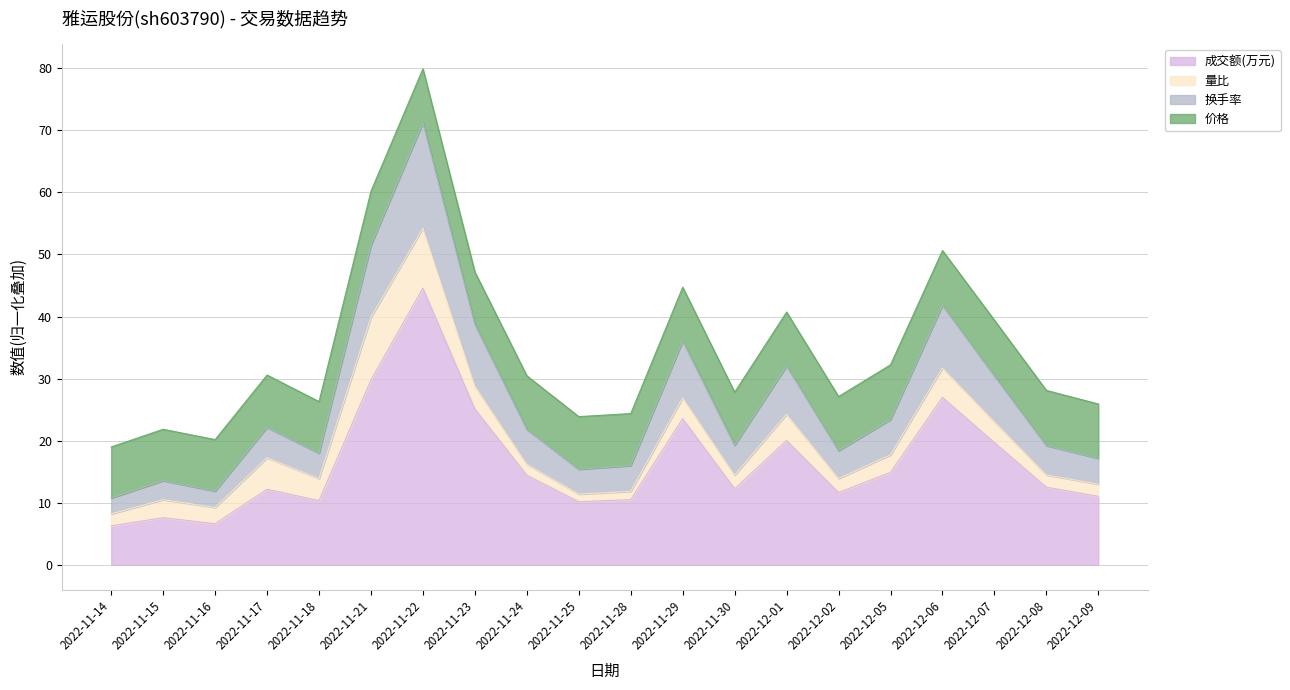

What is the difference between the second highest and minimum values in the 换手率 series?

41.2